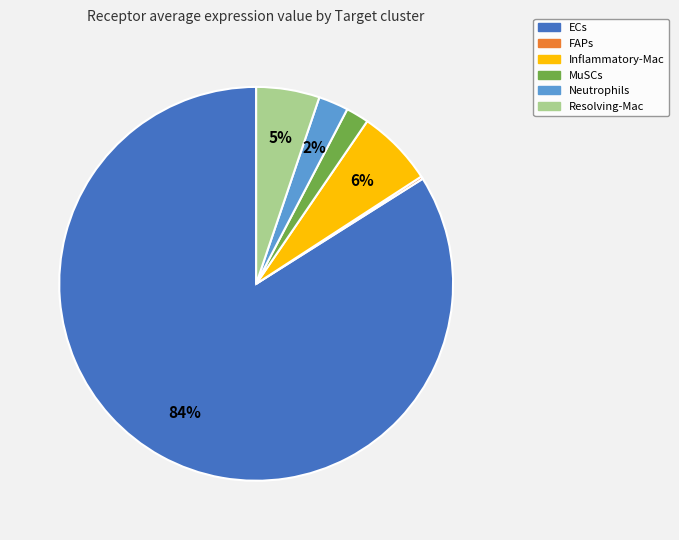

To the nearest percent, what percentage of the pie is MuSCs?

2%